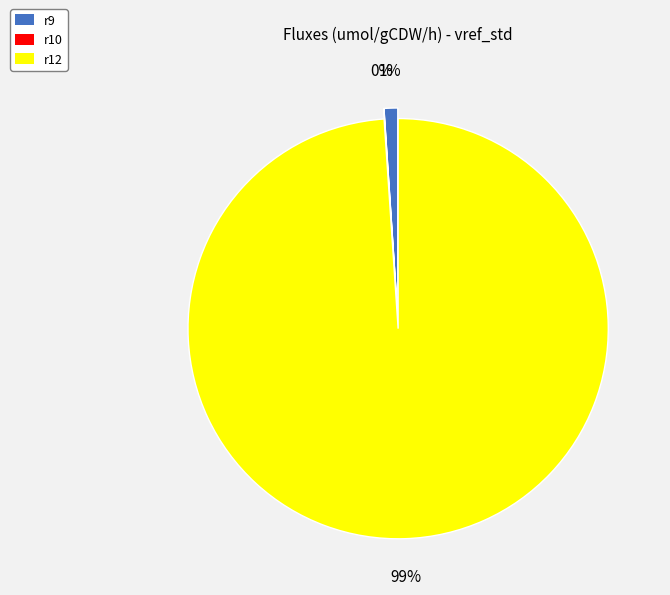

Which slice is the largest?

r12